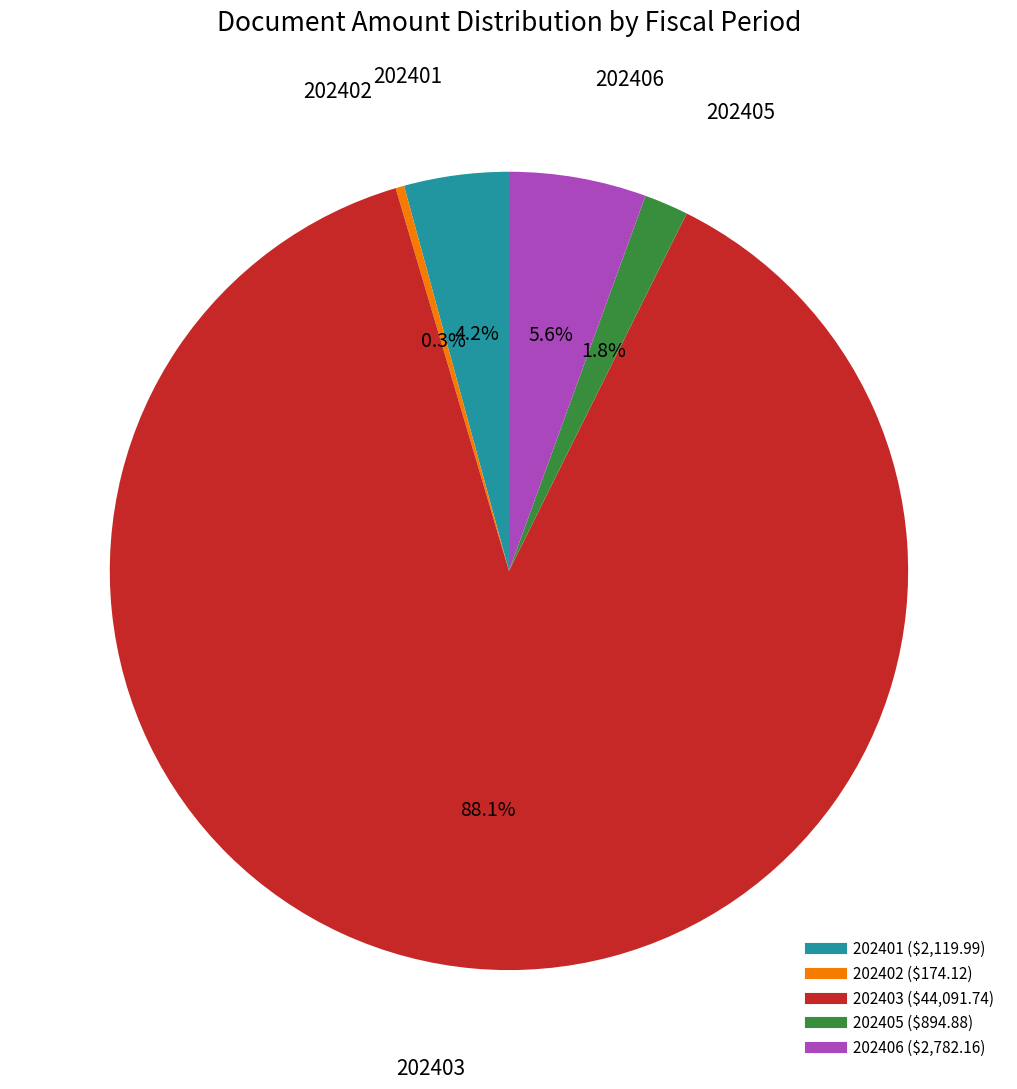

Does any single category account for the majority?

Yes